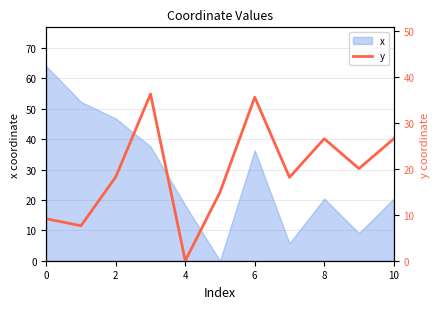

The value of x at 0 is 107.6. True or false?

False